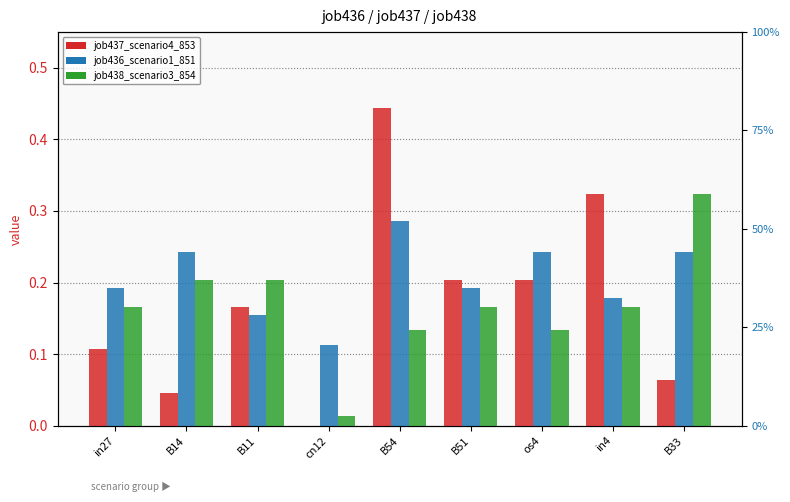

At which category is the sum across all series the highest?

B54